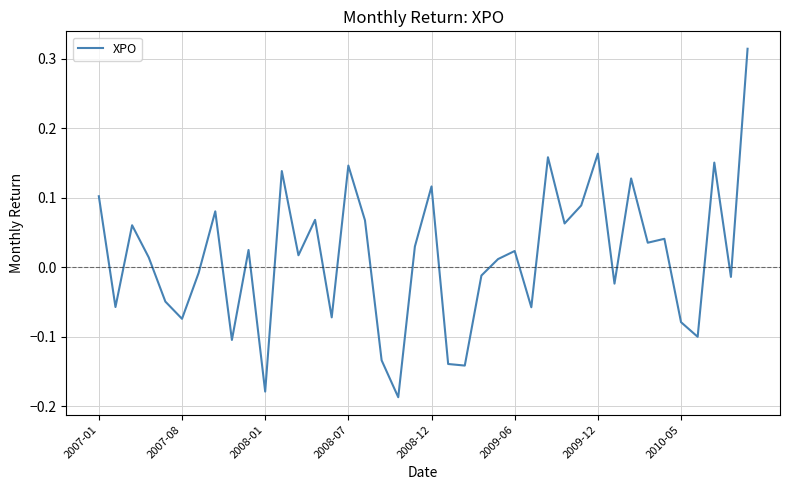

Count the number of data series in this chart.

1